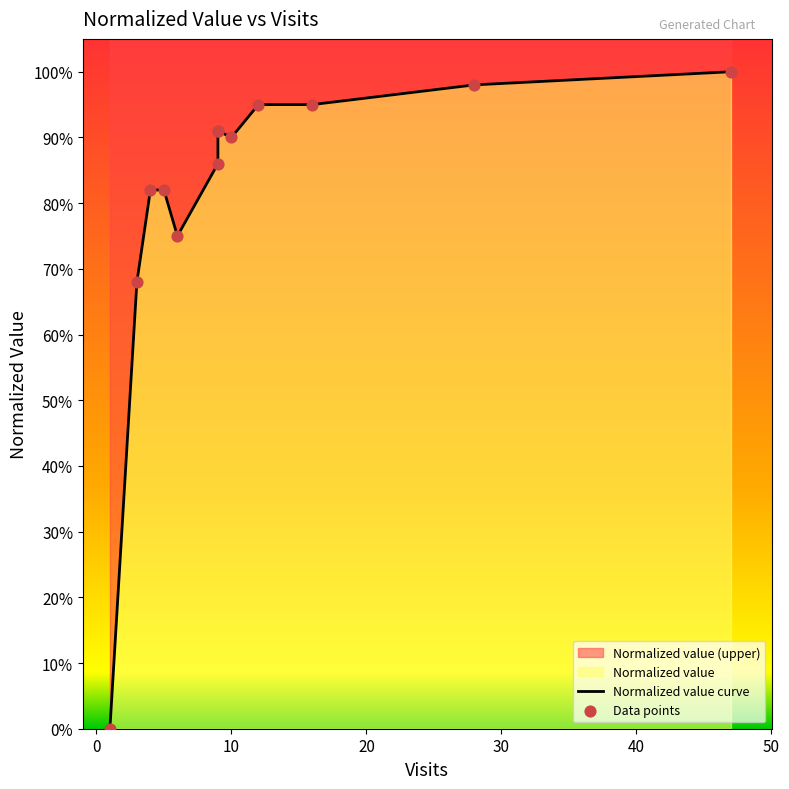

Which series reaches the minimum Y coordinate?

Normalized value curve